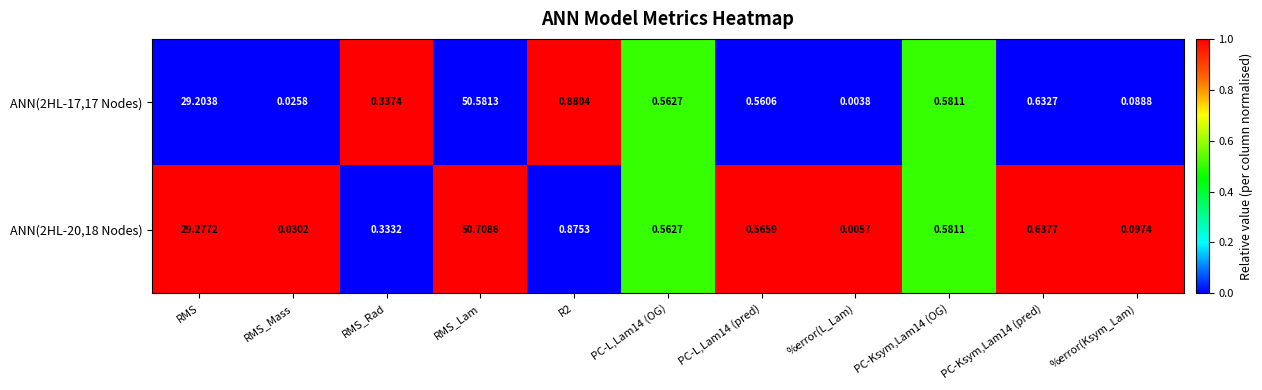

Count the number of categories in the chart.

11